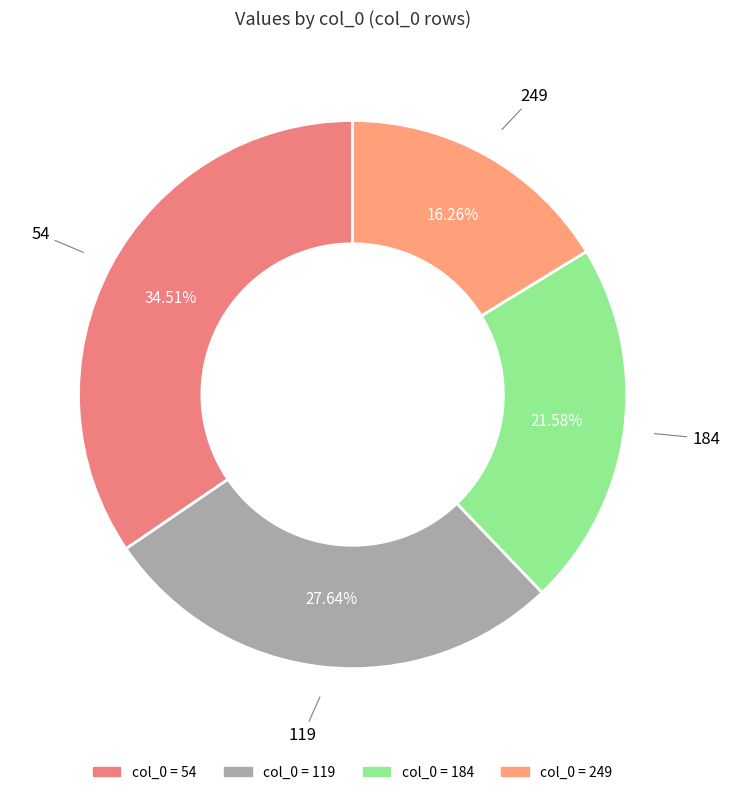

How many slices are in this pie chart?

4